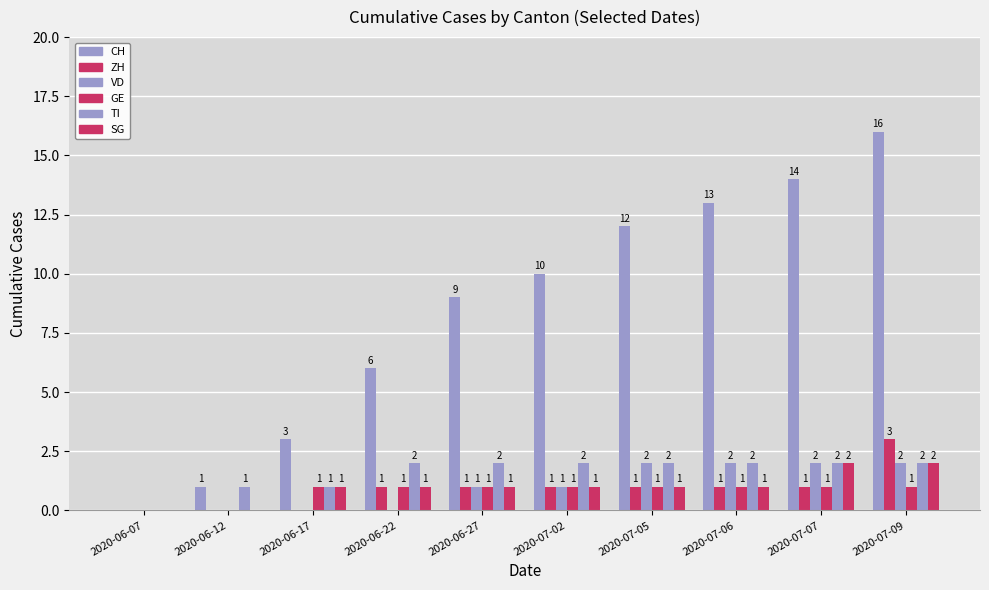

Reading left to right, list all the values displayed in this chart.

CH: 0	1	3	6	9	10	12	13	14	16
ZH: 0	0	0	1	1	1	1	1	1	3
VD: 0	0	0	0	1	1	2	2	2	2
GE: 0	0	1	1	1	1	1	1	1	1
TI: 0	1	1	2	2	2	2	2	2	2
SG: 0	0	1	1	1	1	1	1	2	2